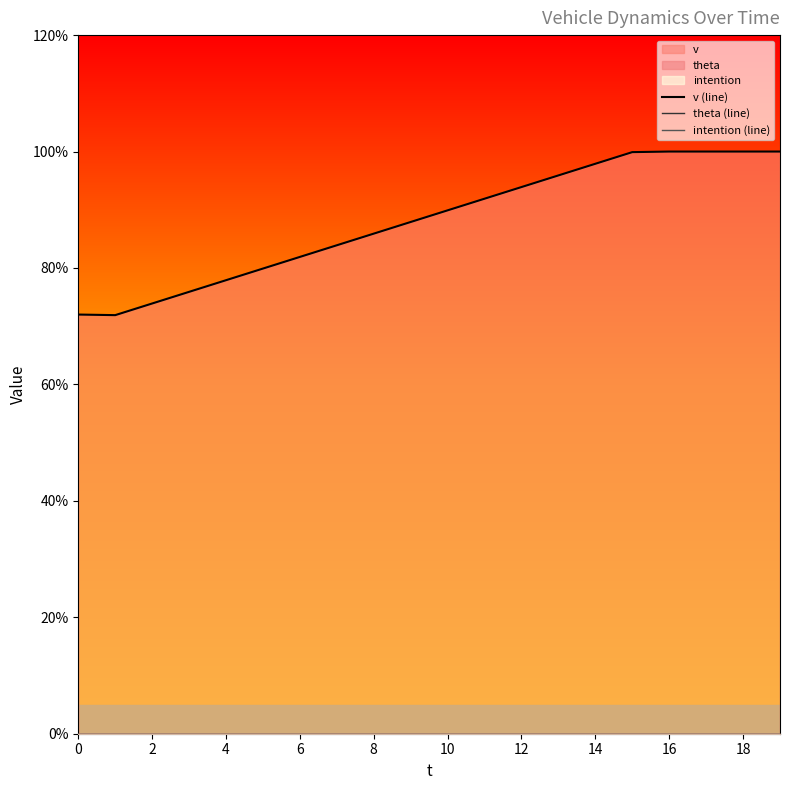

True or false: v (line) has a value of 9.2 at 11.

True